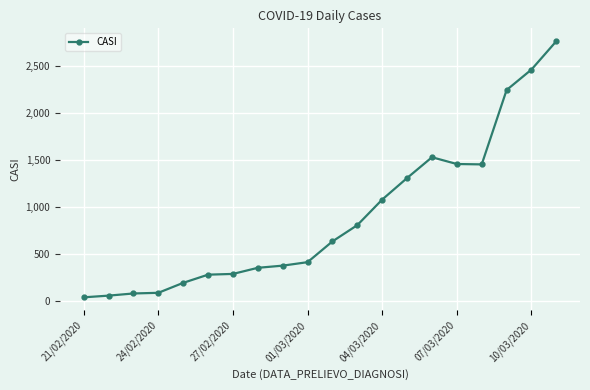

What is the maximum value shown in the chart?

2761